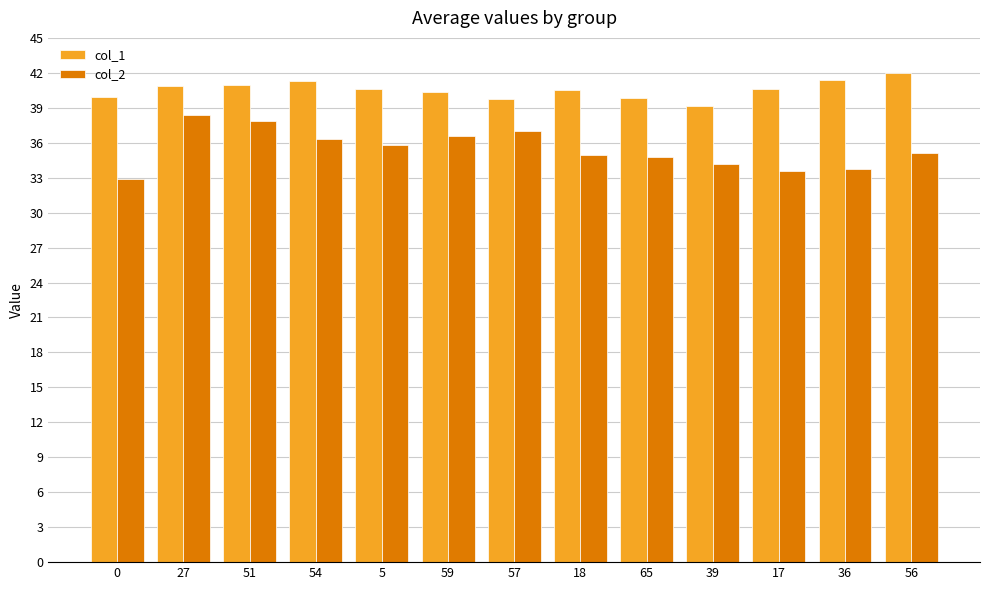

Is the value of col_2 at 51 greater than the value of col_1 at 0?

No